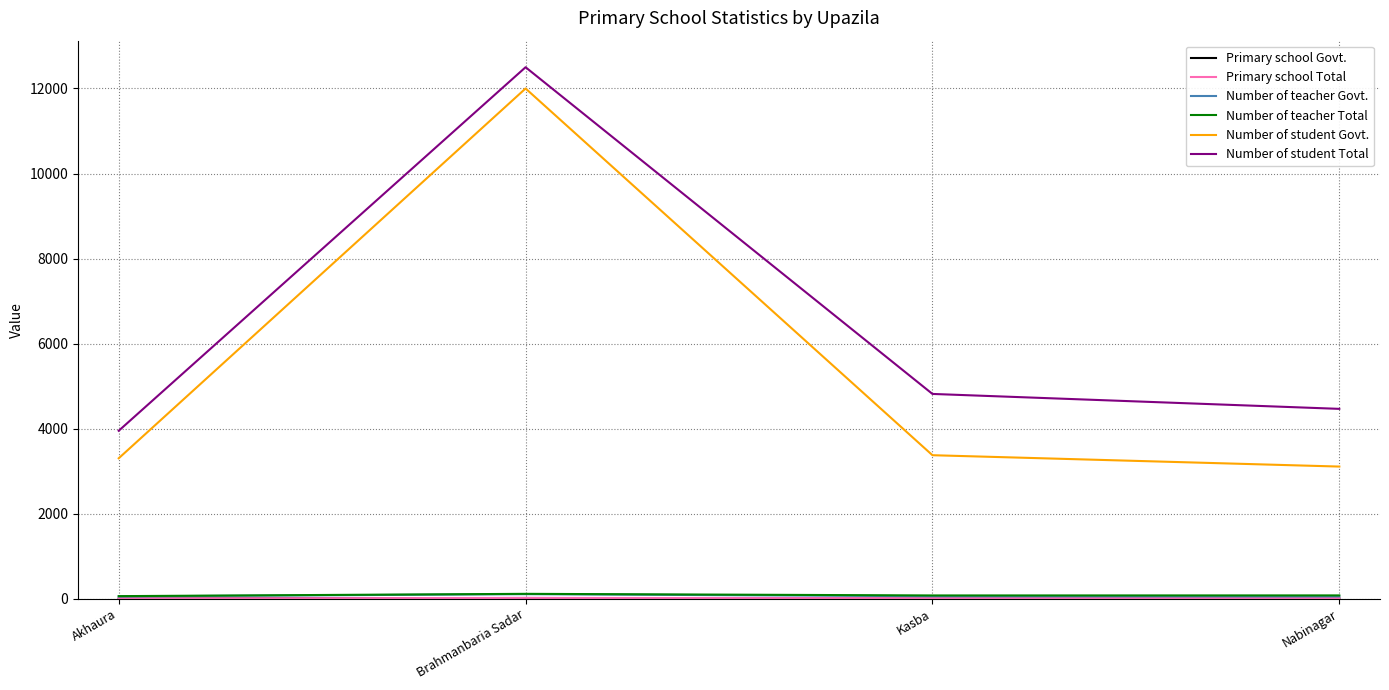

Which series has the widest spread of values?

Number of student Govt.